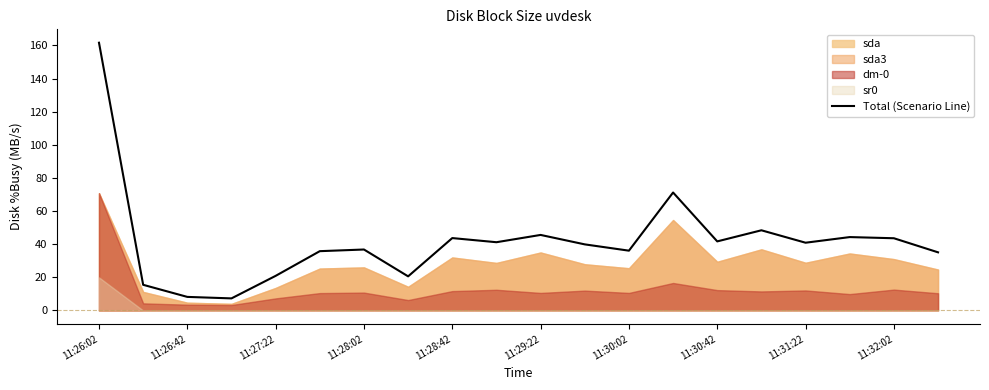

What is the value of the 8th point from the left?

20.6